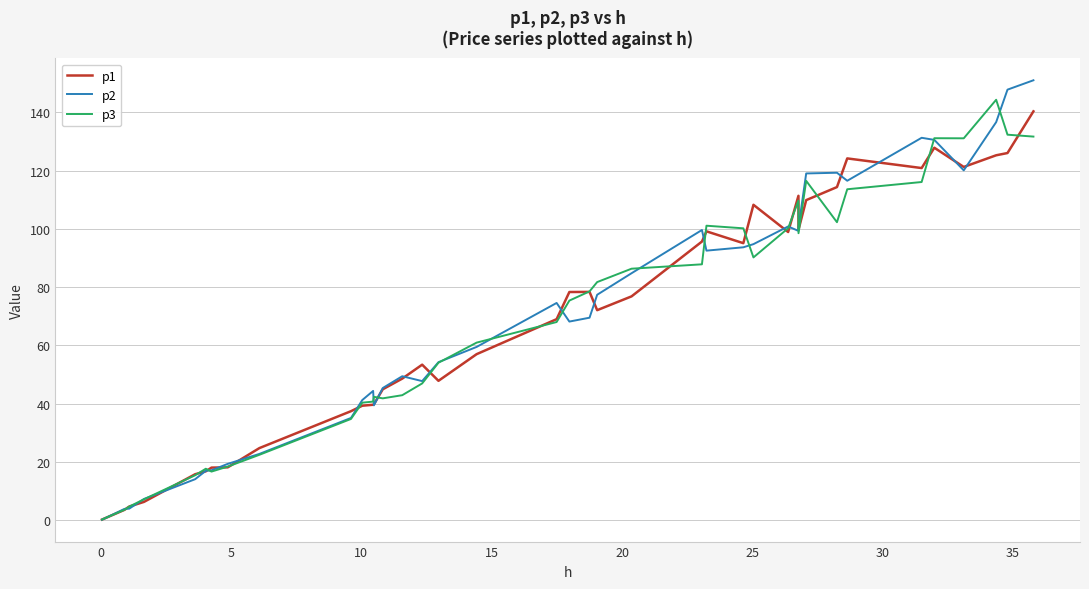

What is the greatest value displayed?

151.0